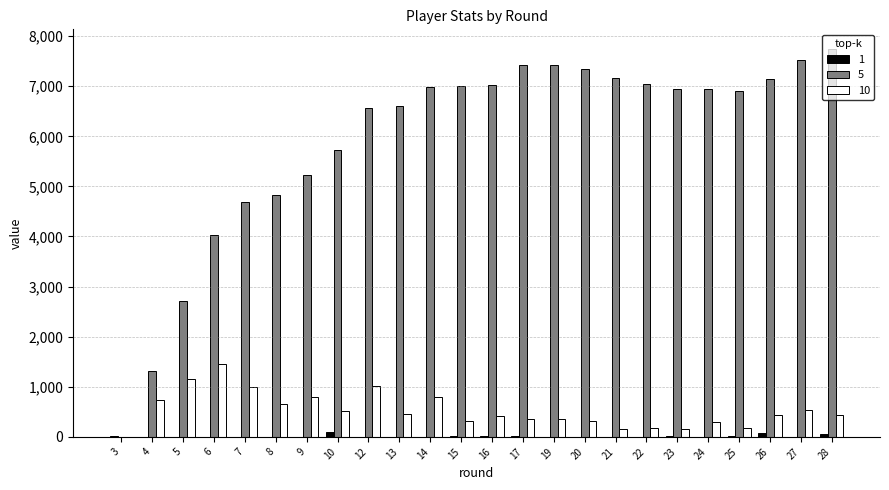

What is the sum of all 1 values?

316